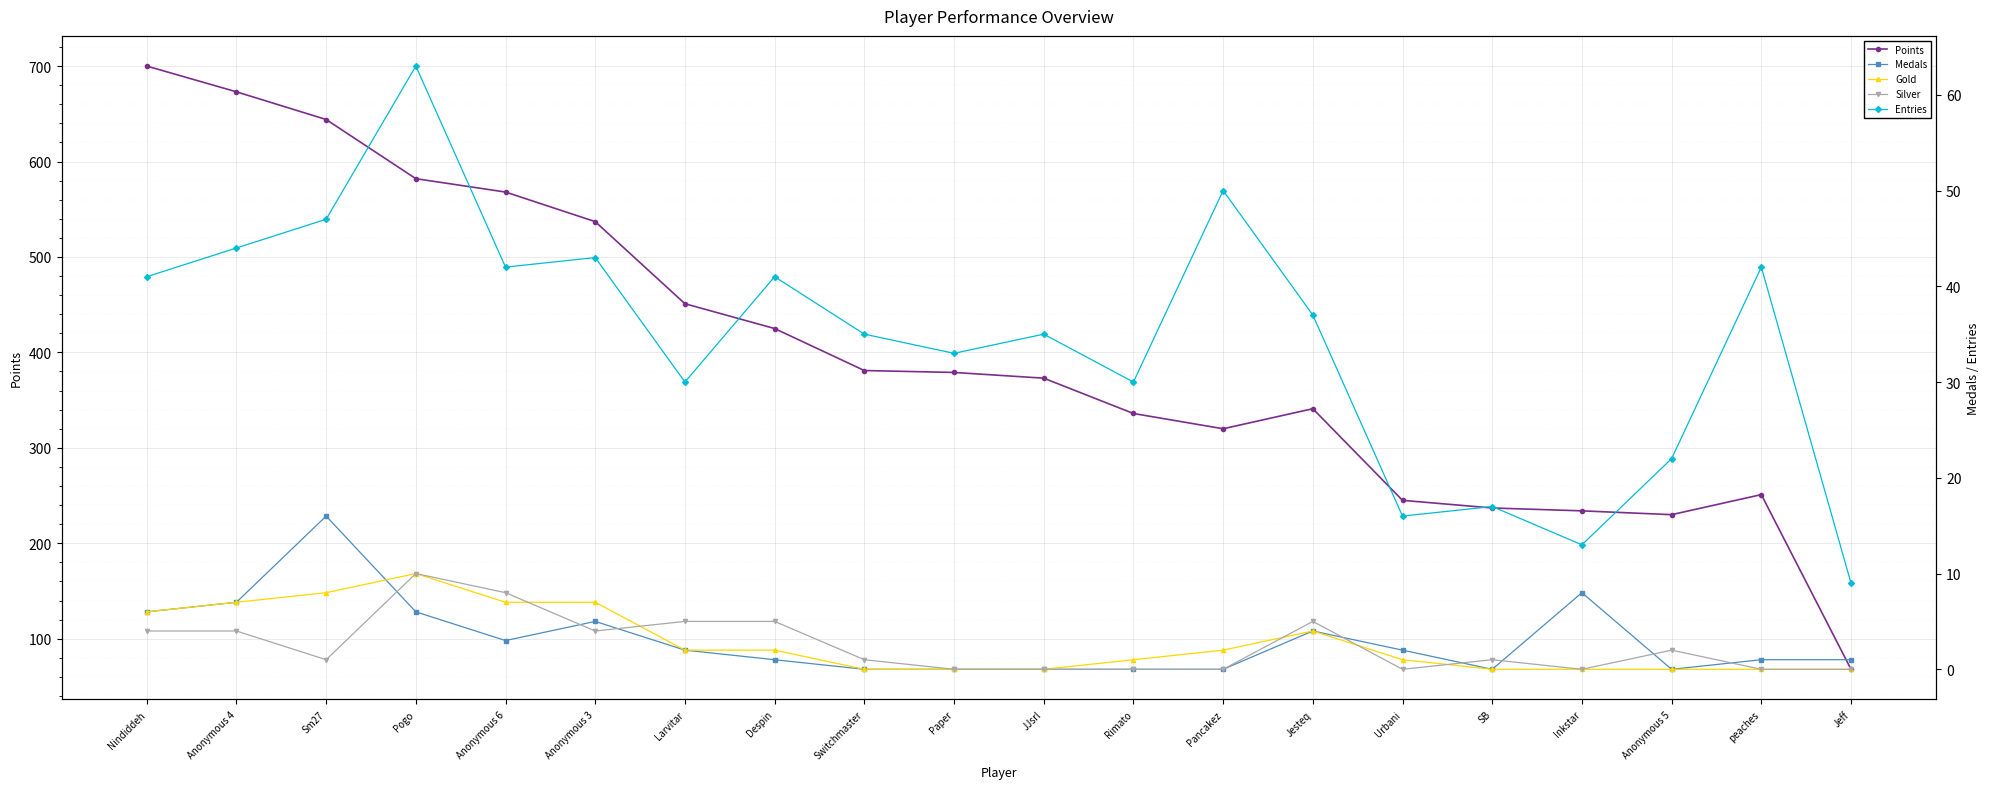

What is the difference between the highest and lowest values at Larvitar?

449